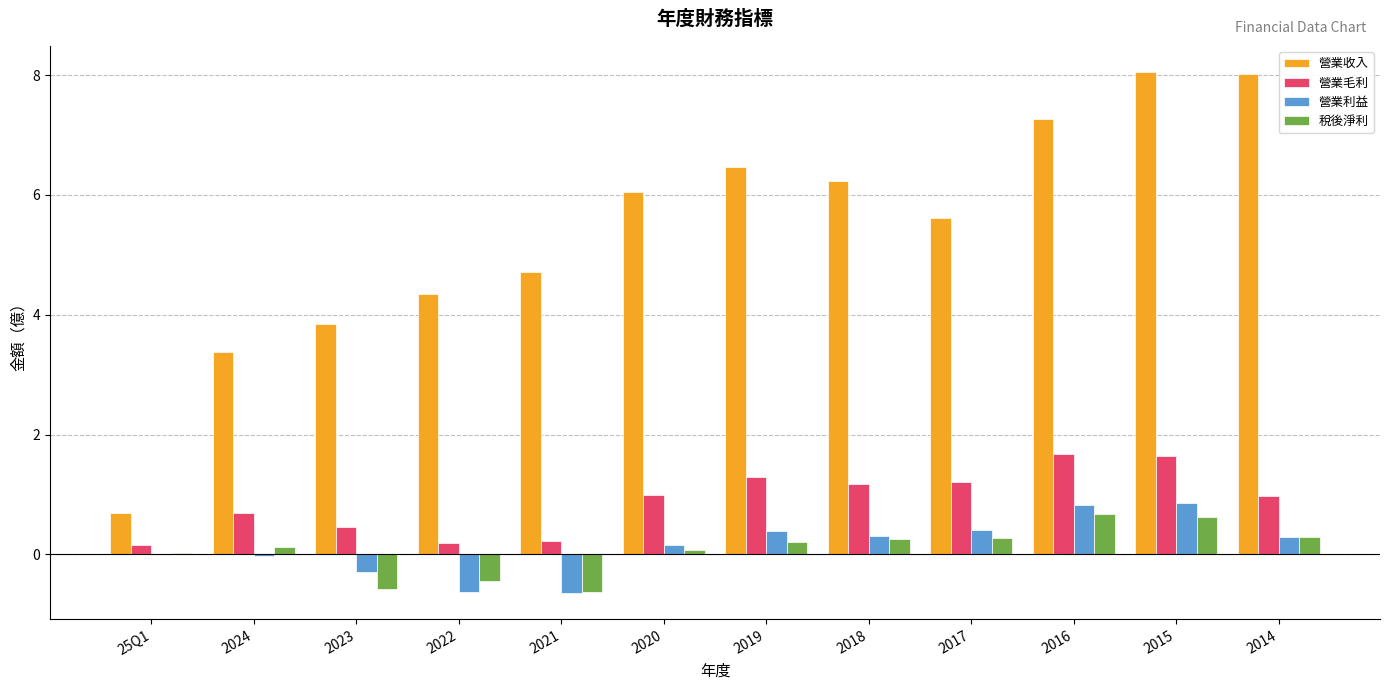

What is the sum of all 營業利益 values?

1.7